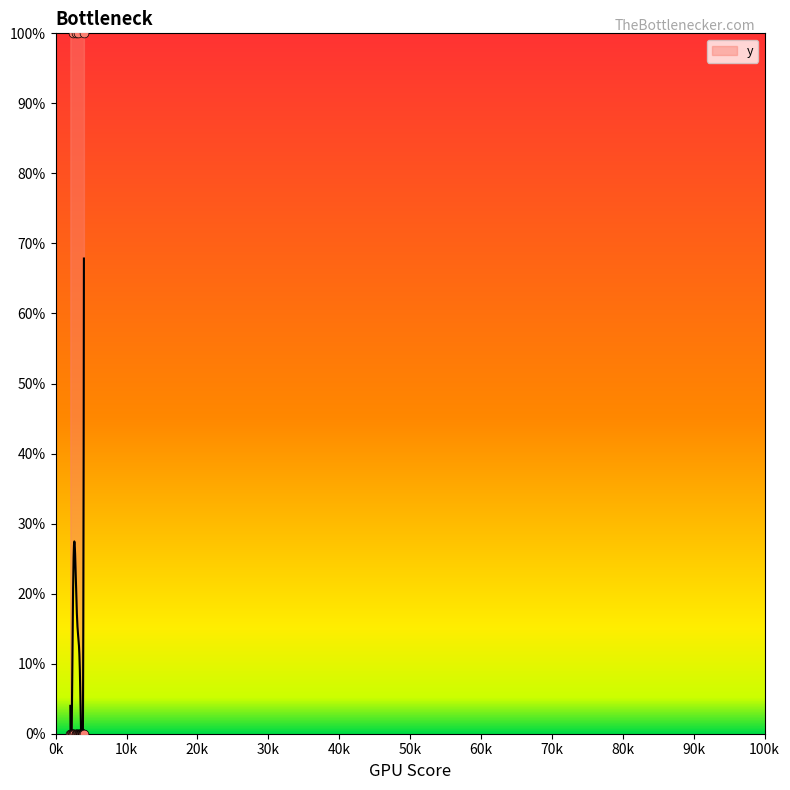

Between 3800 and 2333, which is larger?

3800